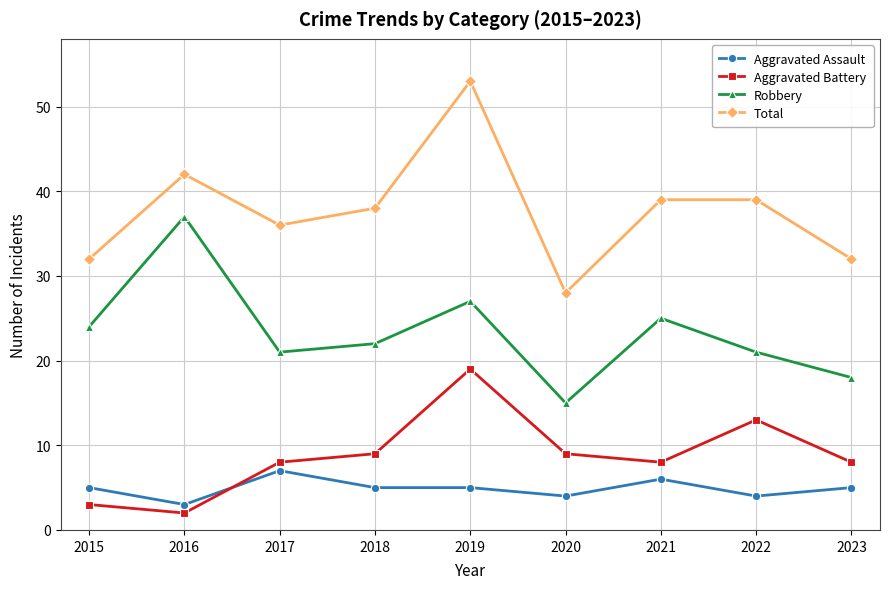

How many data points in Robbery are less than 22?

4